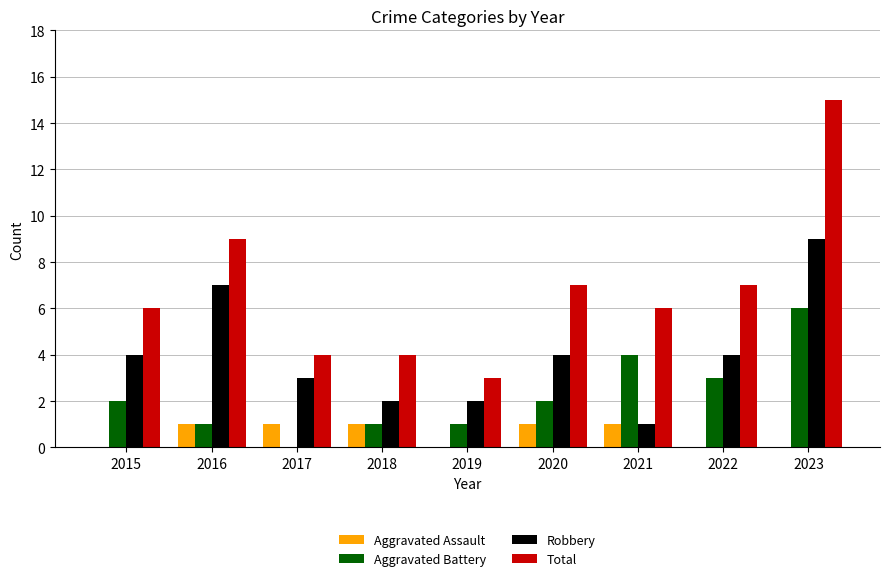

What are all the series names shown in the legend?

Aggravated Assault, Aggravated Battery, Robbery, Total